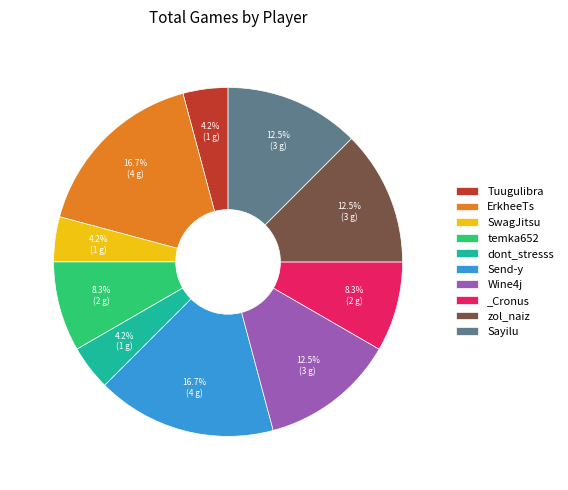

Is it true that temka652 is 8% of the pie?

True